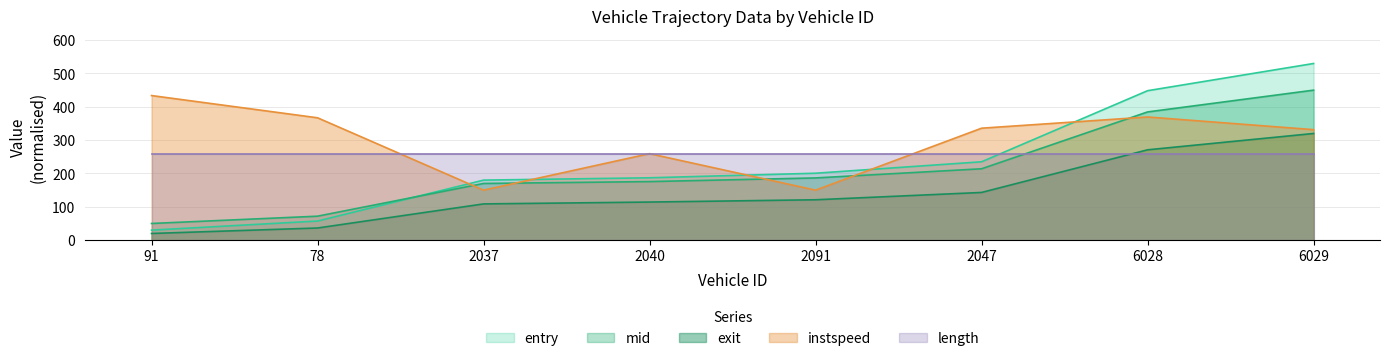

What is the sum of the mid values at 6028 and 2091?

571.3